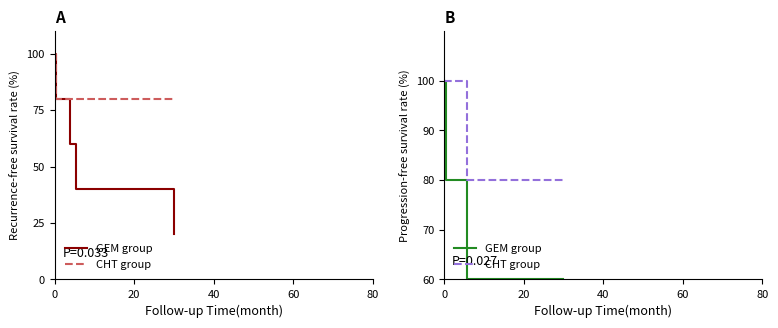

Between 40 and 5, which is larger?

40